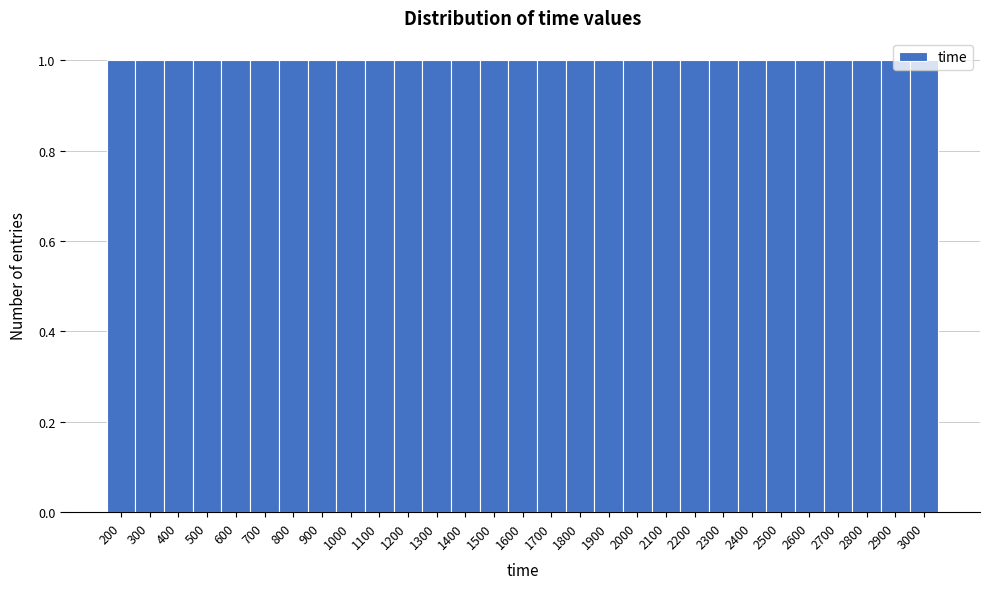

What is the height of the bar covering 2250 to 2350 on the x-axis? The values are not printed on the chart, so give them approximately, as read against the axis.

1